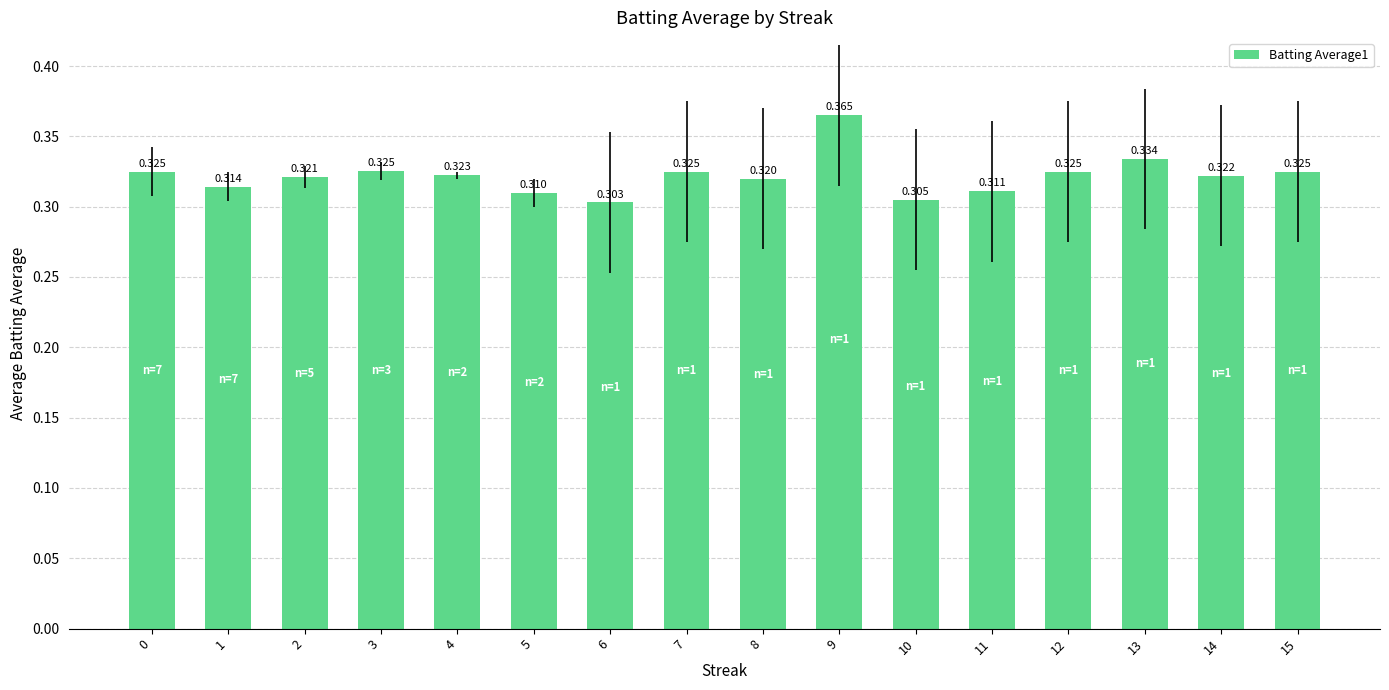

Between 1 and 7, which is larger?

7